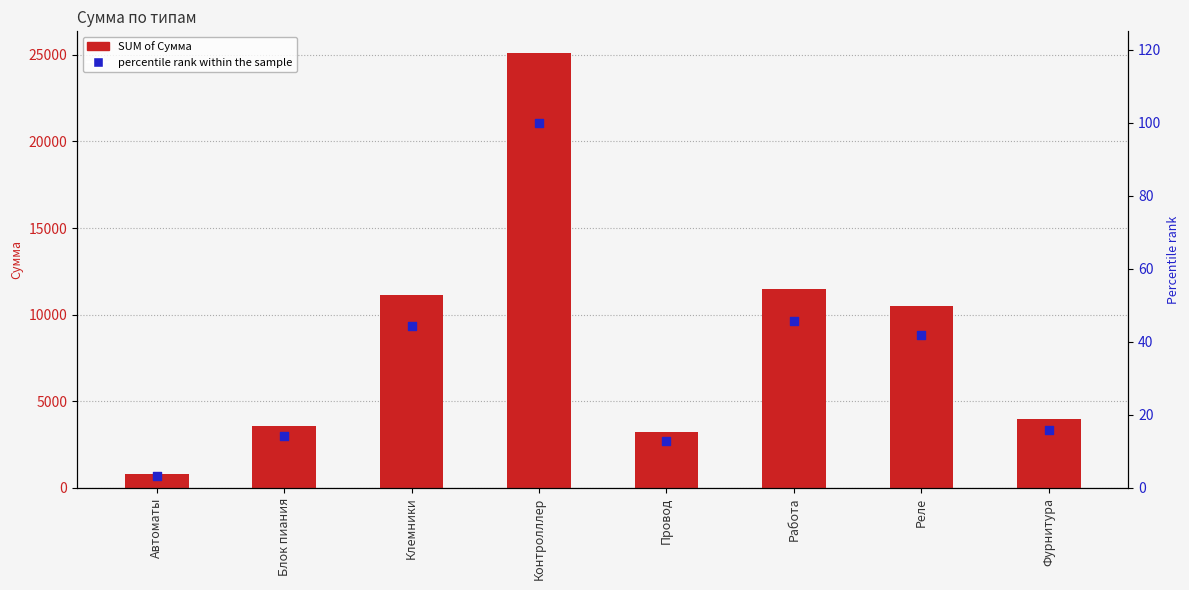

What are all the series names shown in the legend?

SUM of Сумма, percentile rank within the sample